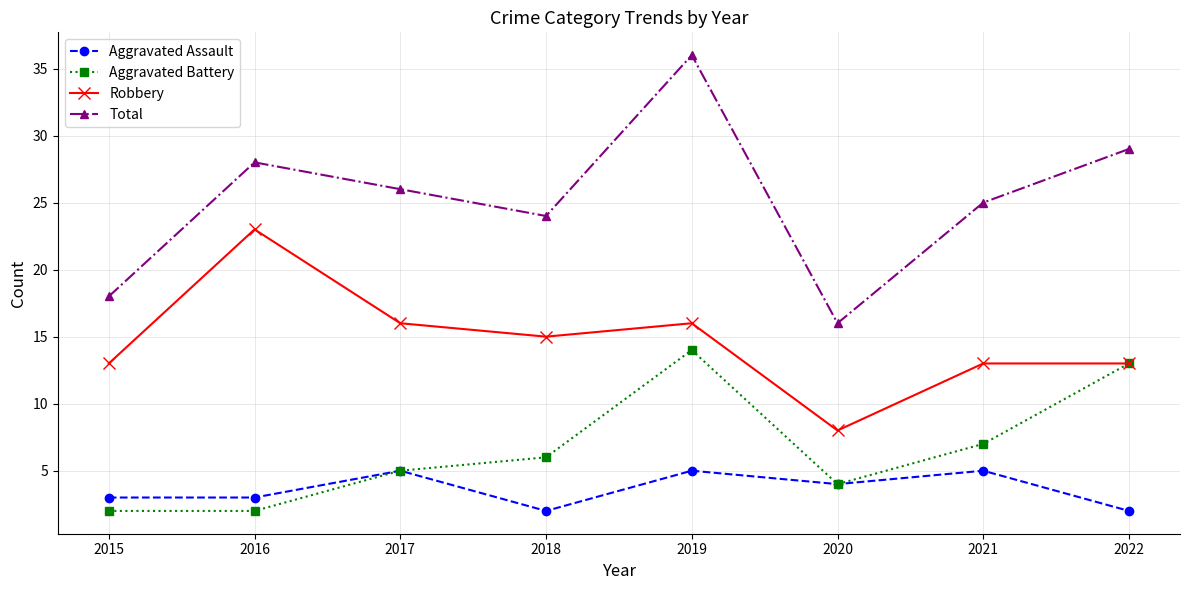

What is the maximum value for Robbery?

23